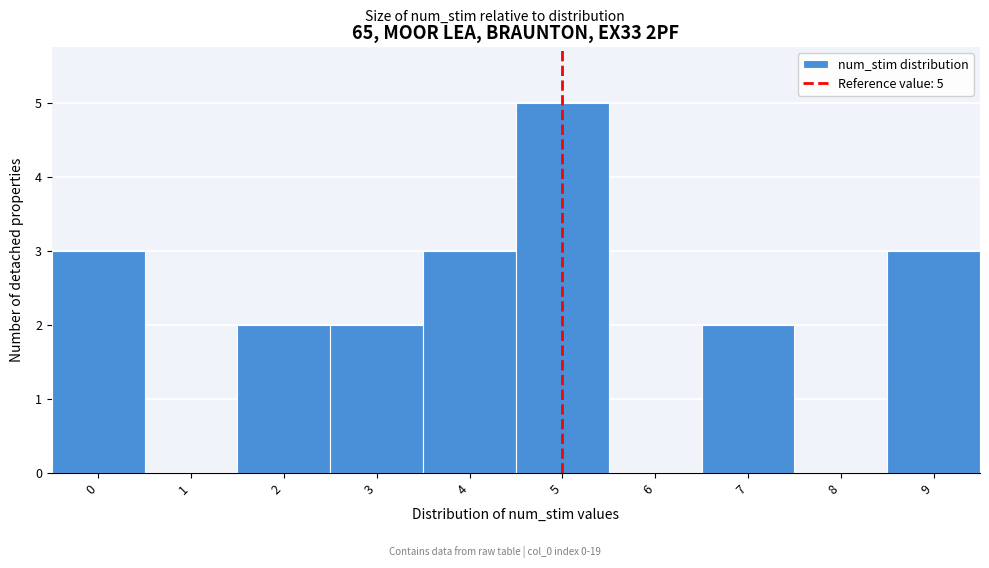

Over which range of the x-axis is the bar tallest?

4.5 to 5.5